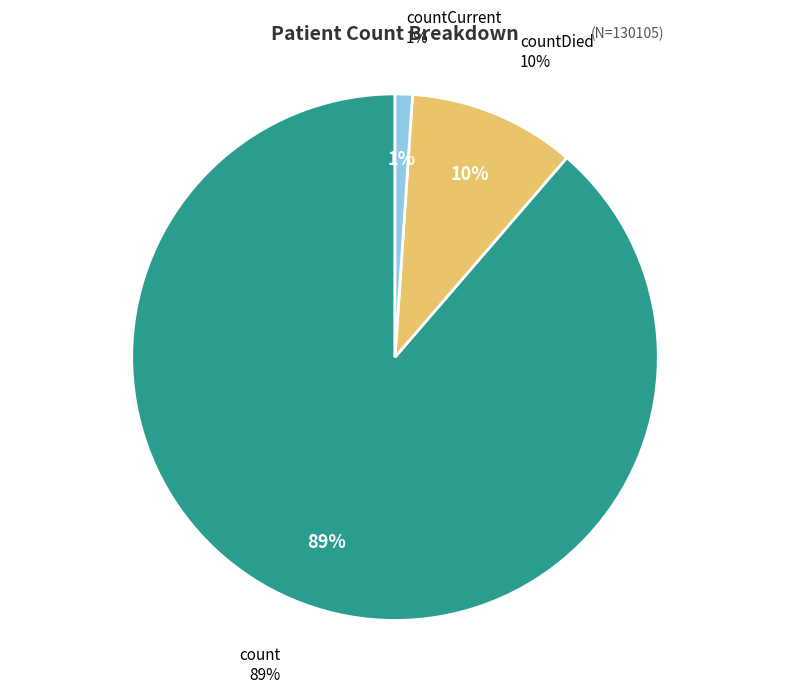

True or false: countDied accounts for 19% of the total.

False